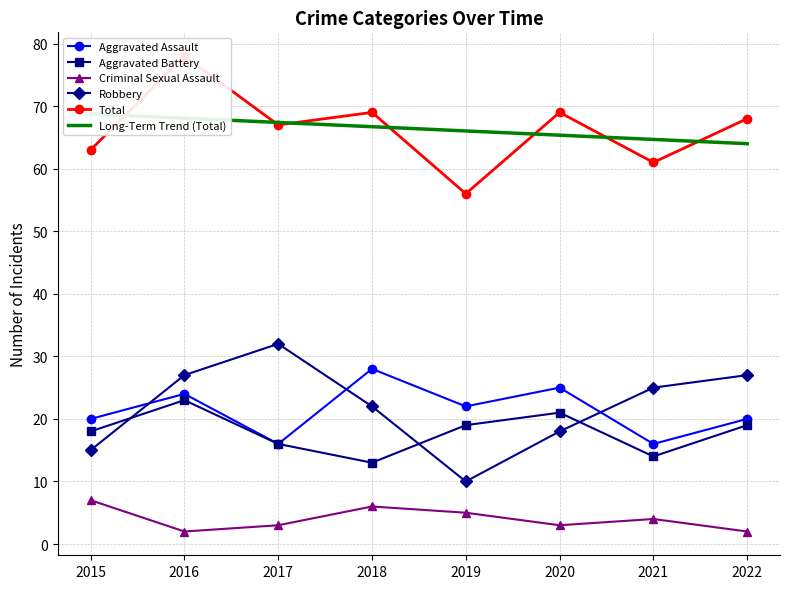

Reading left to right, list all the values displayed in this chart.

Aggravated Assault: 2015=20.0	2016=24.0	2017=16.0	2018=28.0	2019=22.0	2020=25.0	2021=16.0	2022=20.0
Aggravated Battery: 2015=18.0	2016=23.0	2017=16.0	2018=13.0	2019=19.0	2020=21.0	2021=14.0	2022=19.0
Criminal Sexual Assault: 2015=7.0	2016=2.0	2017=3.0	2018=6.0	2019=5.0	2020=3.0	2021=4.0	2022=2.0
Robbery: 2015=15.0	2016=27.0	2017=32.0	2018=22.0	2019=10.0	2020=18.0	2021=25.0	2022=27.0
Total: 2015=63.0	2016=78.0	2017=67.0	2018=69.0	2019=56.0	2020=69.0	2021=61.0	2022=68.0
Long-Term Trend (Total): 2015=68.7	2016=68.1	2017=67.4	2018=66.7	2019=66.0	2020=65.4	2021=64.7	2022=64.0